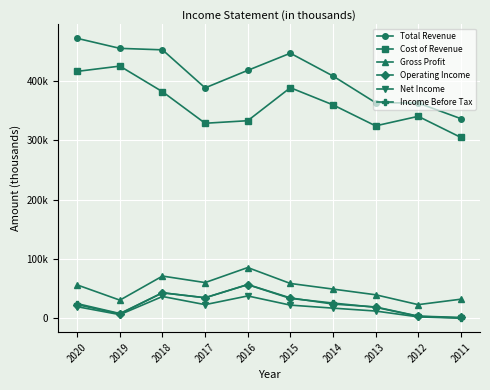

Rank the series at 2019 from lowest to highest value.

Net Income, Operating Income, Income Before Tax, Gross Profit, Cost of Revenue, Total Revenue